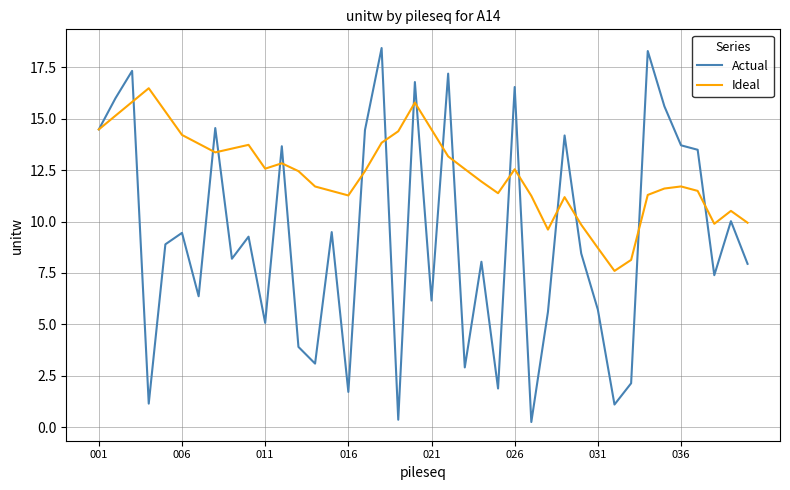

Which series has the largest total across all categories?

Ideal